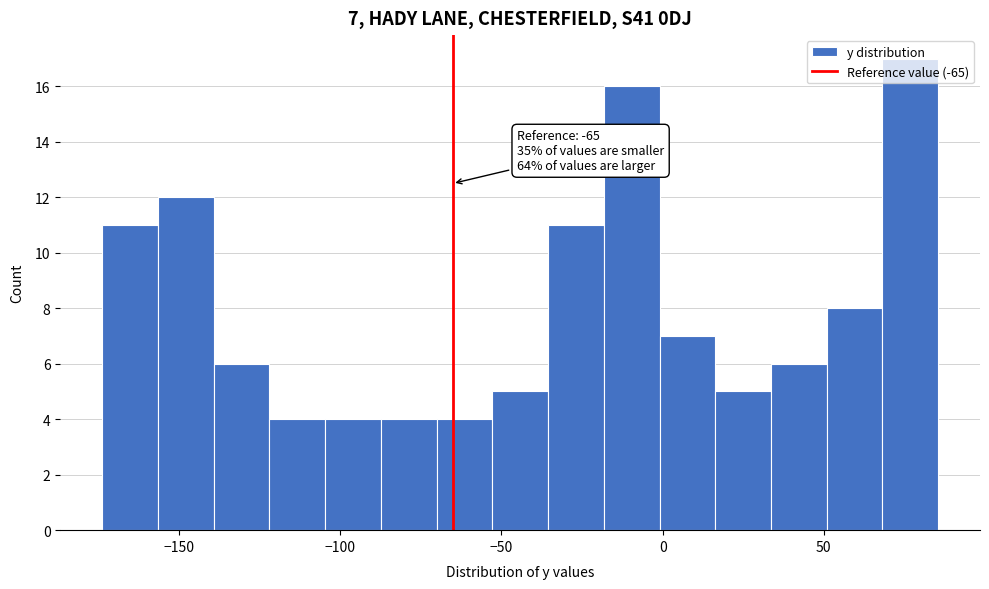

Read against the x-axis, roughly where is the centre of the tallest bar?

75